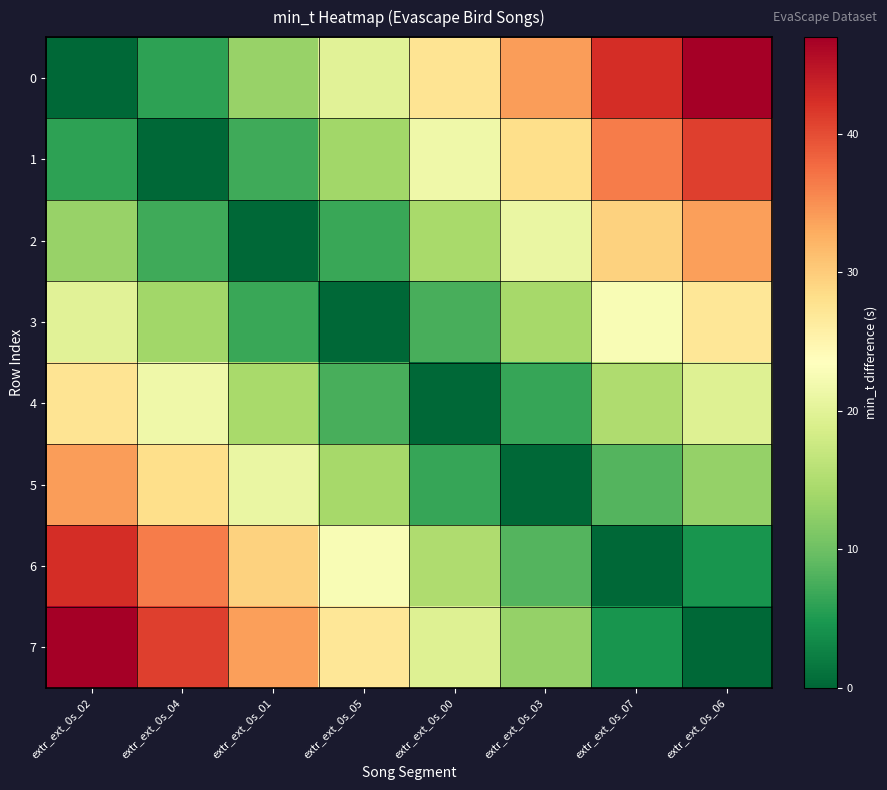

Count the number of data series in this chart.

8